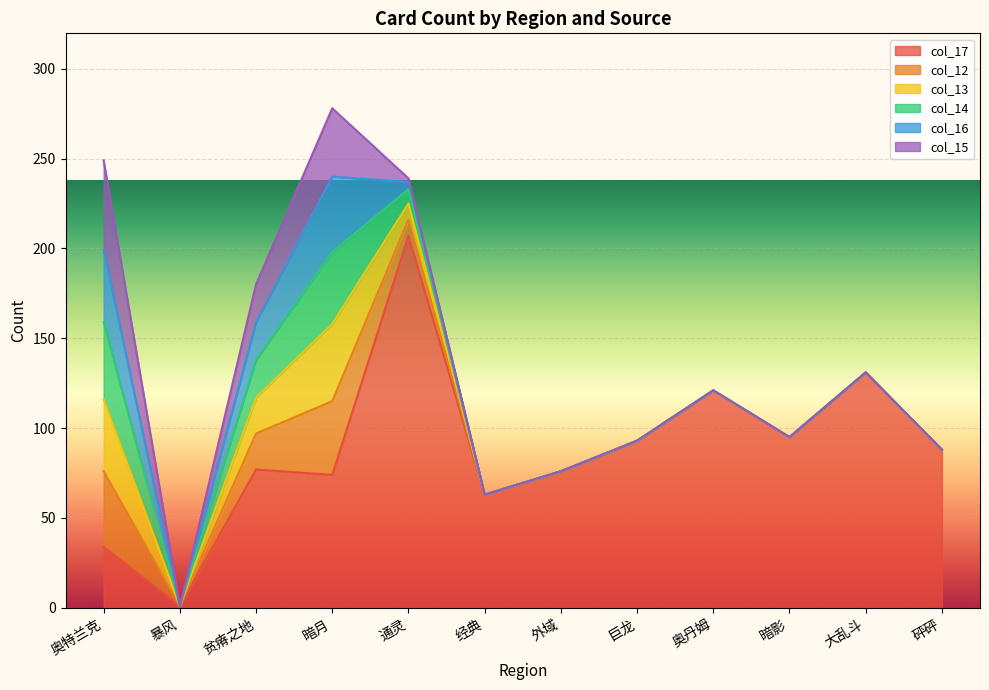

Between 砰砰 and 暴风, which is larger?

砰砰